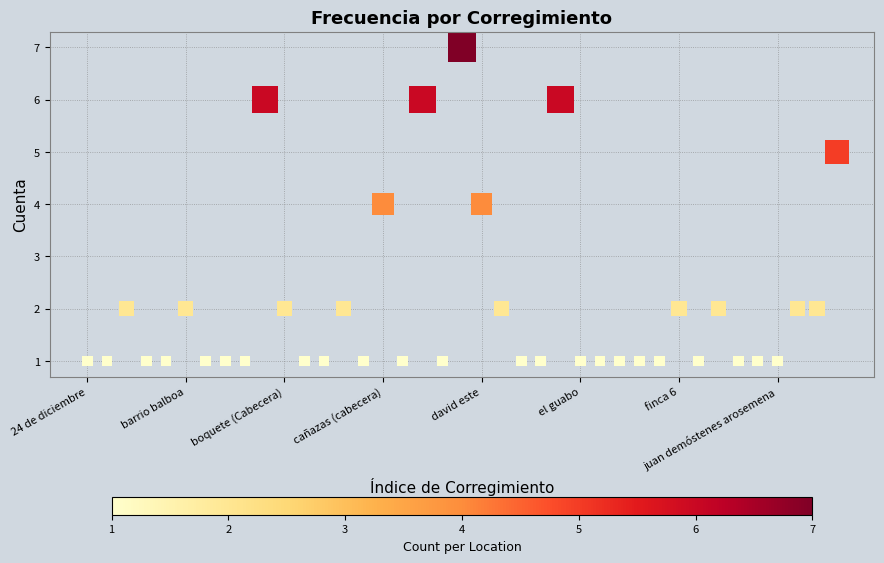

What is the range of Y values (max minus min)?

6